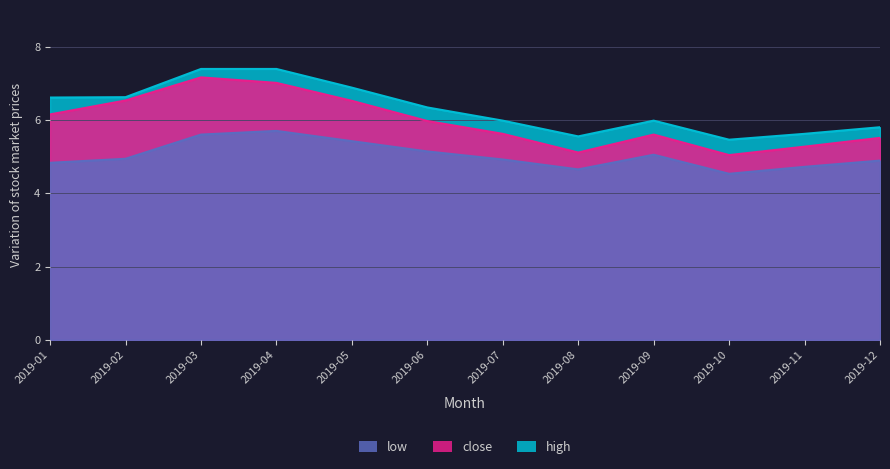

True or false: close and high intersect in this chart.

False